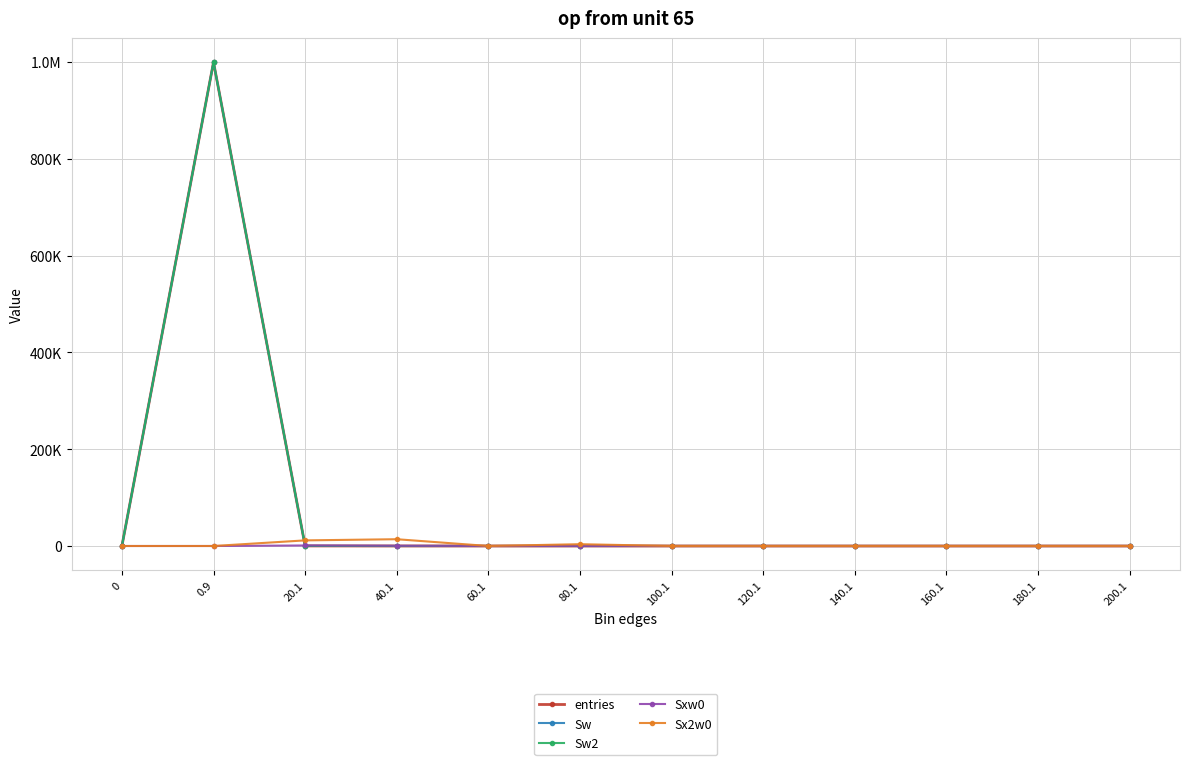

What is the difference between the maximum and minimum values in the Sxw0 series?

1078